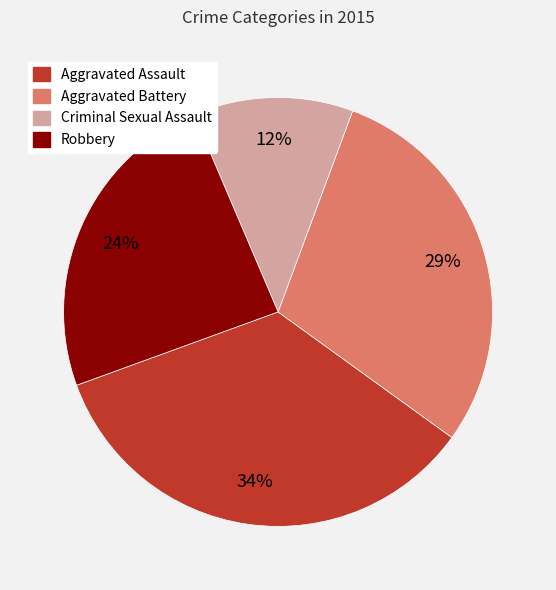

To the nearest percent, what is the difference between the largest and smallest slice percentages?

22%